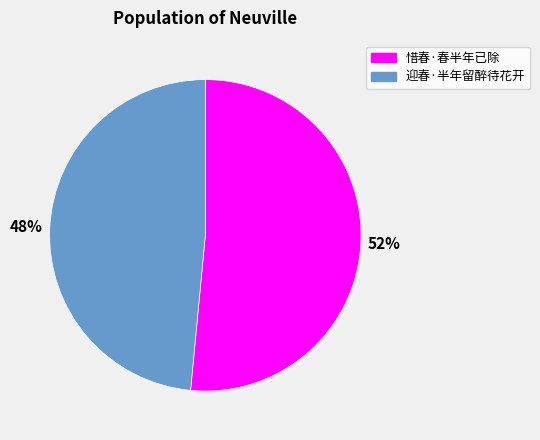

Combined, do 惜春·春半年已除 and 迎春·半年留醉待花开 account for over 50%?

Yes